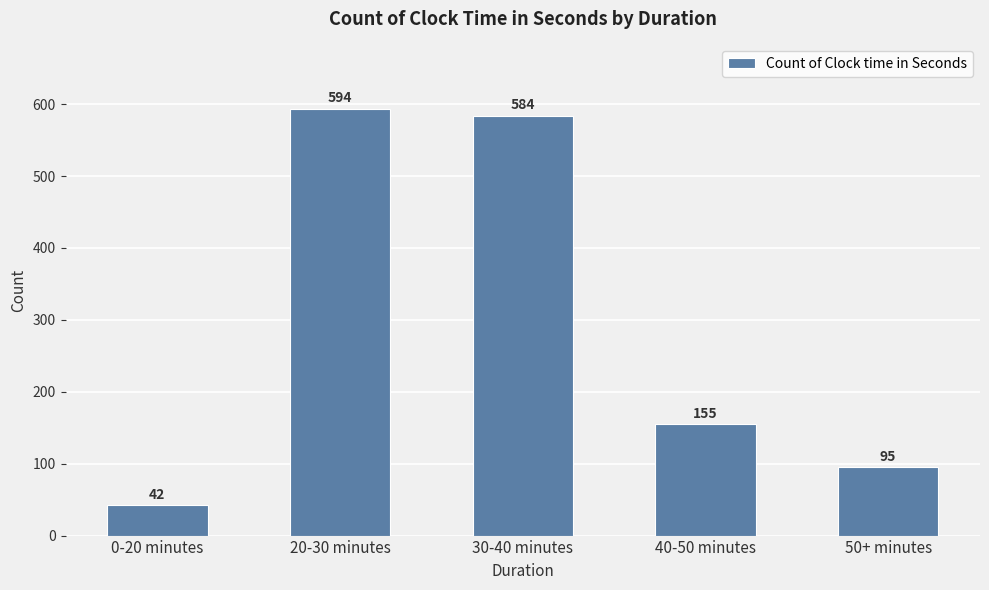

Reading left to right, transcribe all the data shown in this chart.

0-20 minutes=42	20-30 minutes=594	30-40 minutes=584	40-50 minutes=155	50+ minutes=95